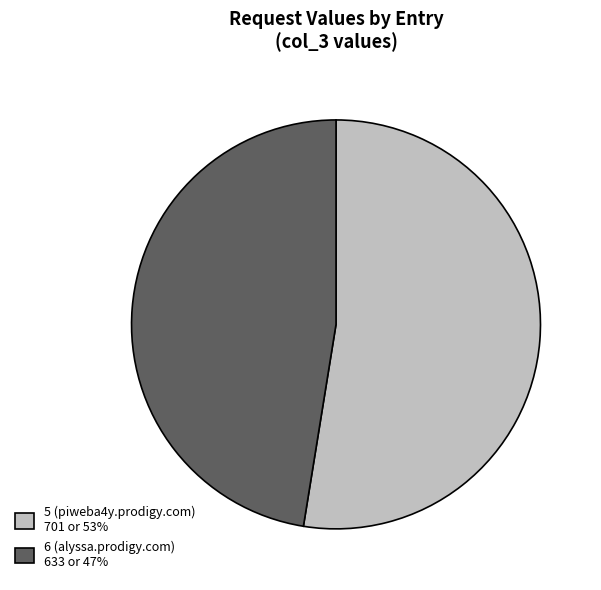

Does 6 (alyssa.prodigy.com) 633 or 47% account for over 50% of the chart?

No